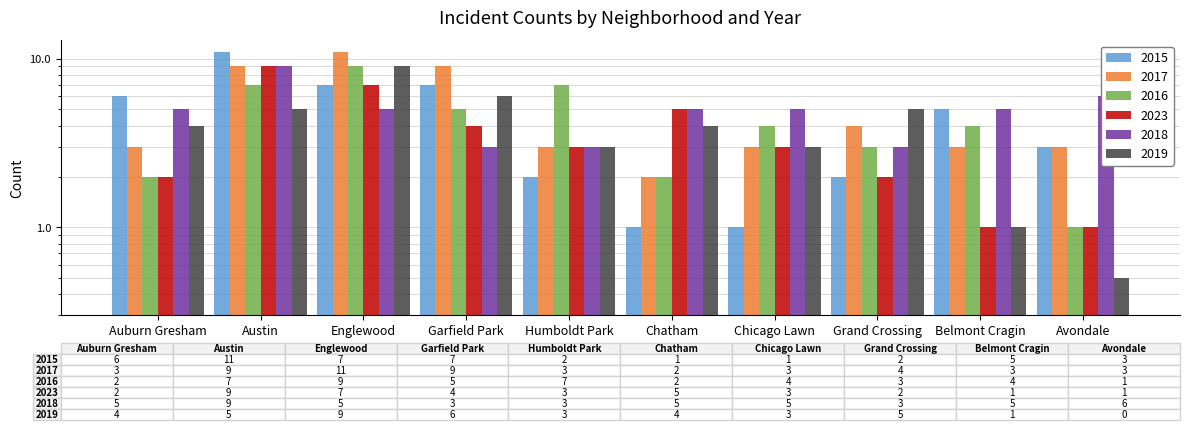

What is the maximum value for 2016?

9.0